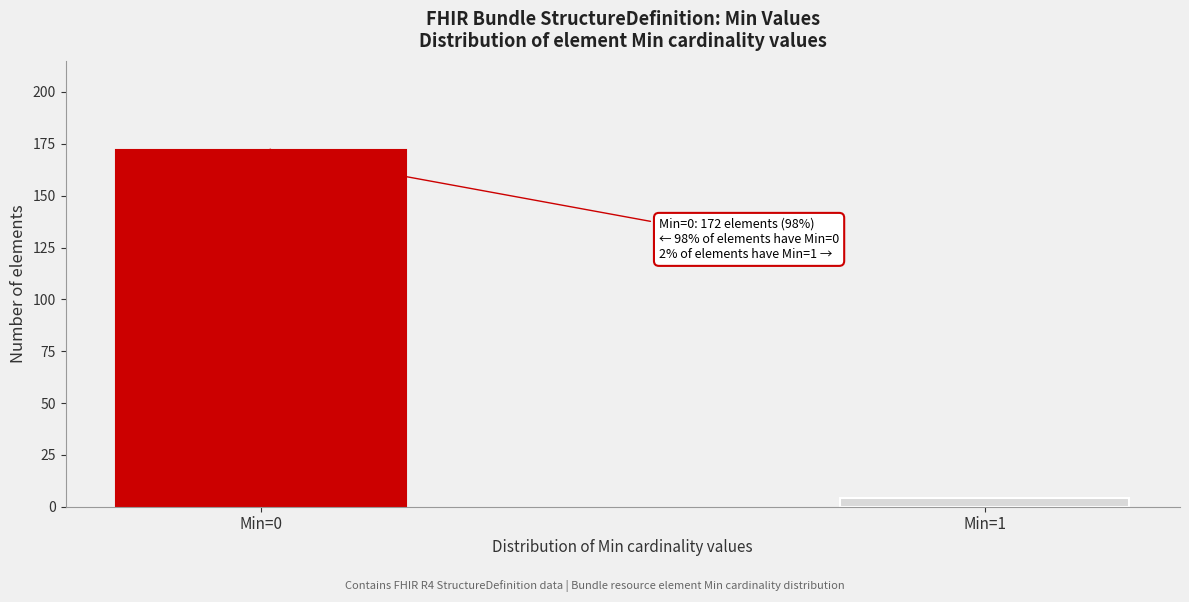

Reading left to right, list all the values displayed in this chart.

Min=0=172	Min=1=4